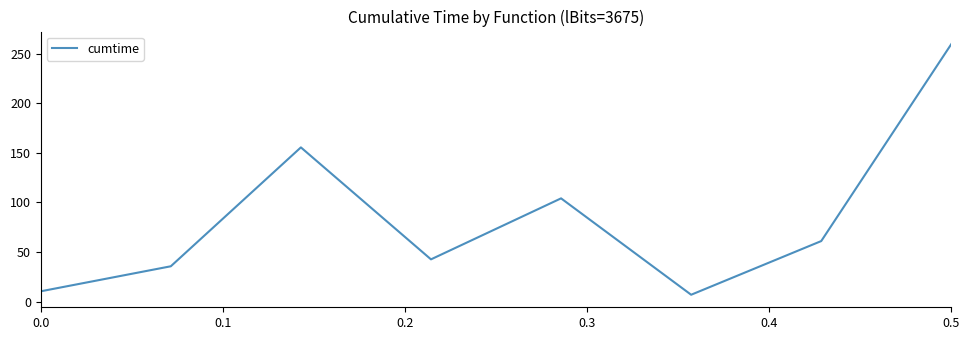

What is the smallest value displayed?

7.0